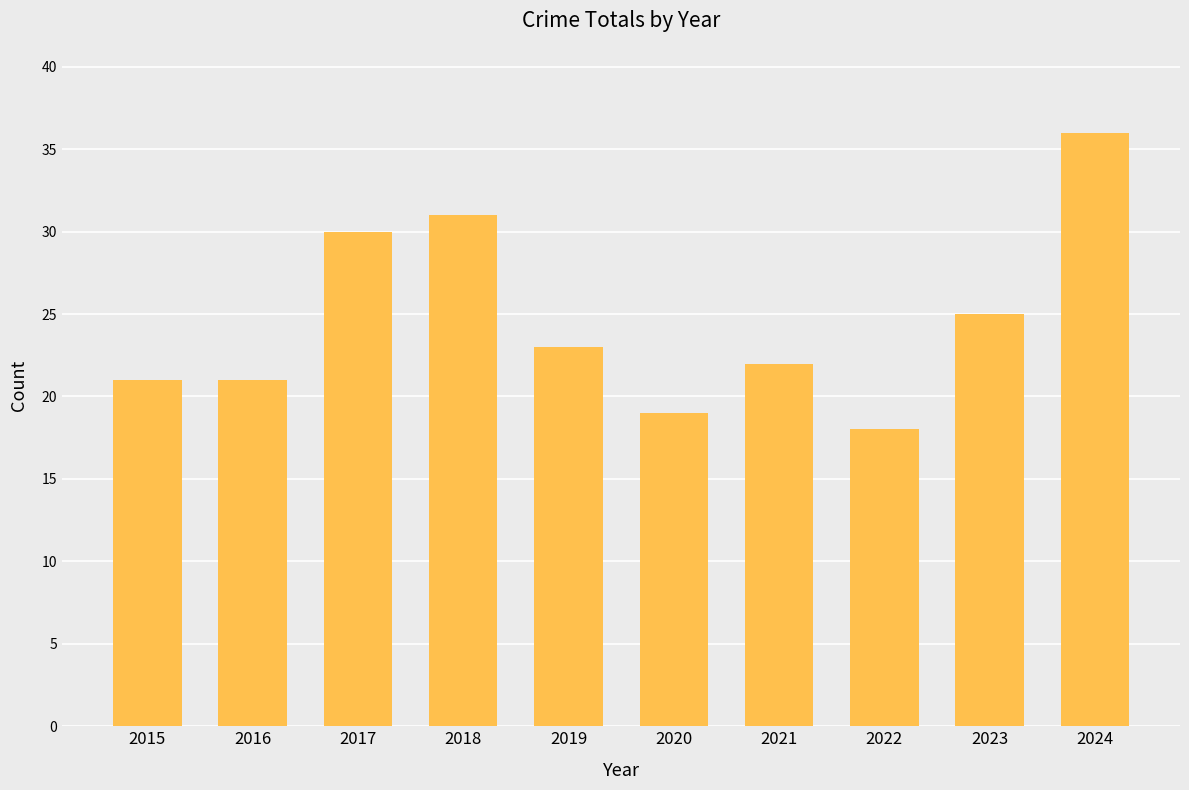

What is the minimum value shown in the chart?

18